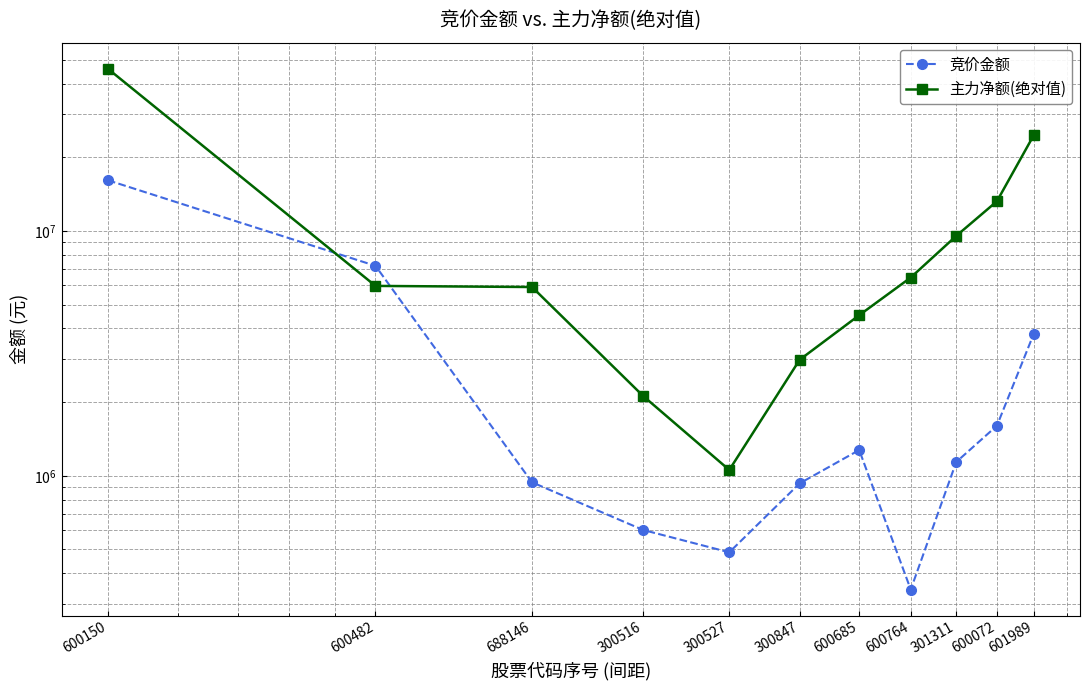

List the series in order of their overall mean, lowest first.

竞价金额, 主力净额(绝对值)